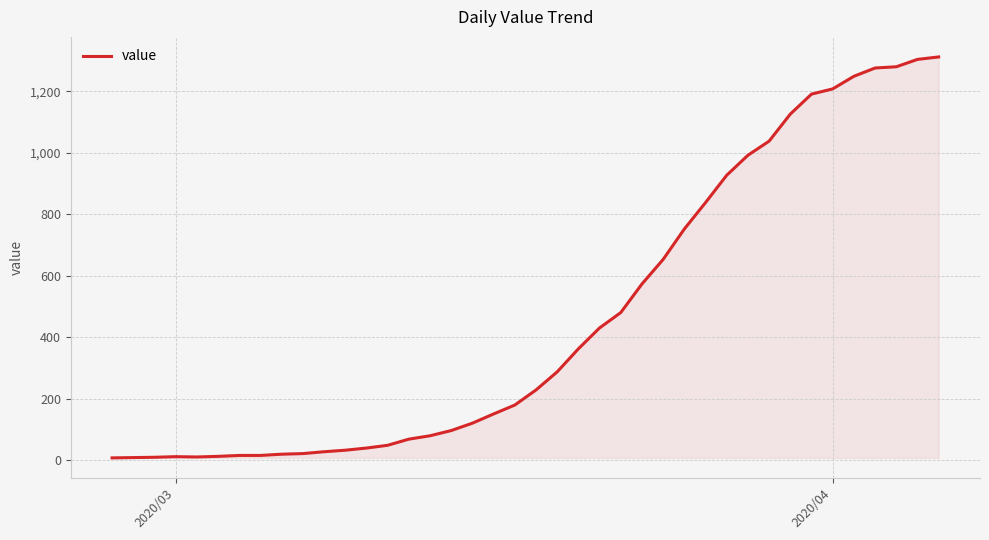

What is the maximum value shown in the chart?

1312